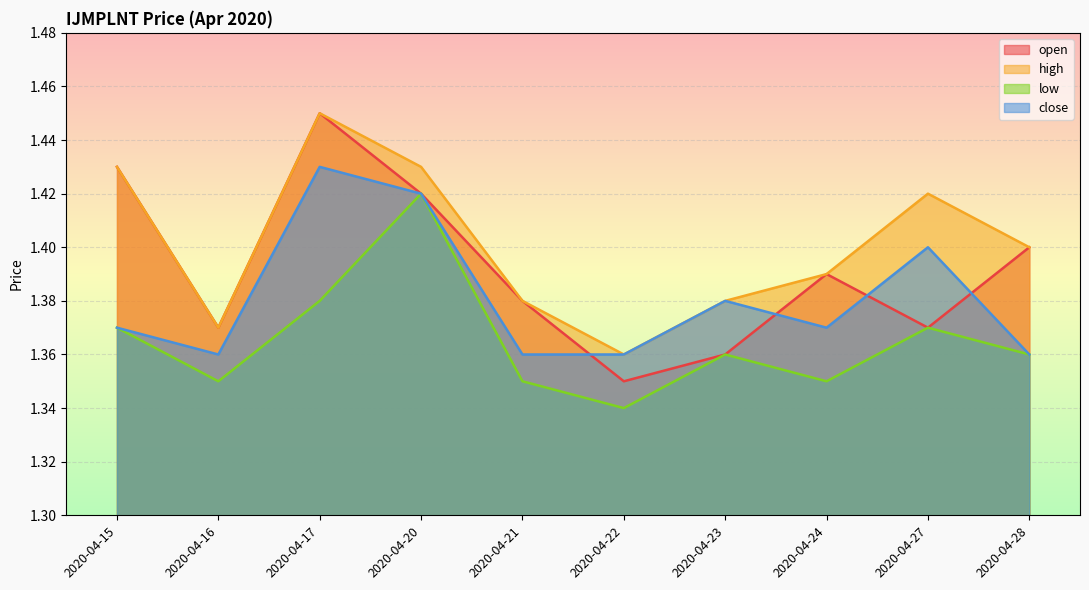

How many lines are shown in the chart?

4